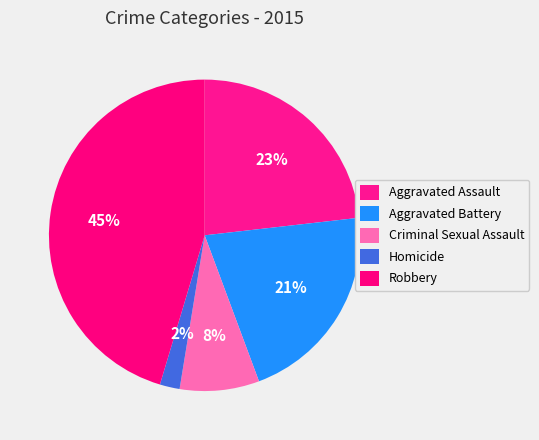

To the nearest percent, what portion does Aggravated Assault represent?

23%